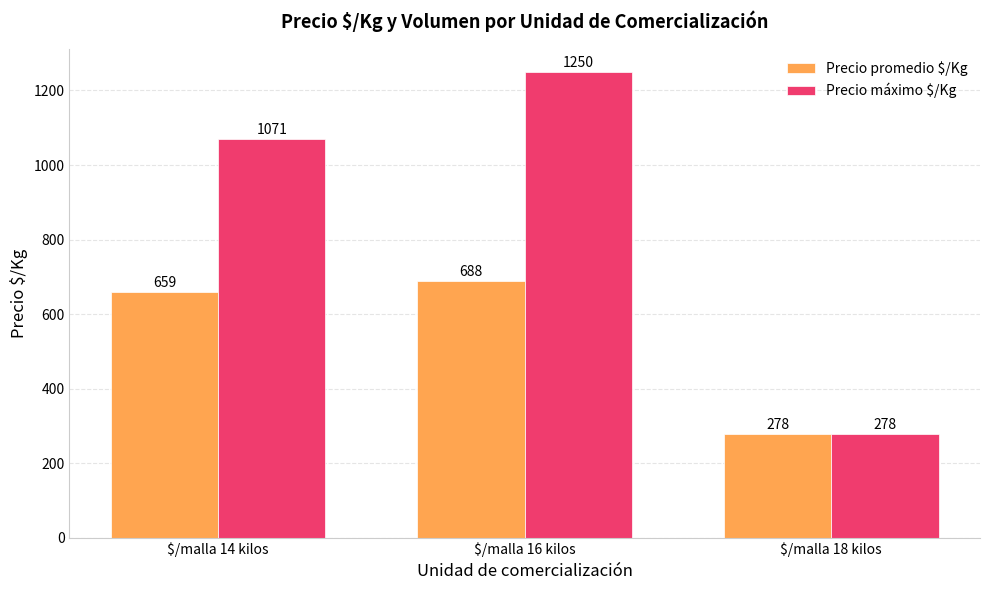

Which series has the largest total across all categories?

Precio máximo $/Kg